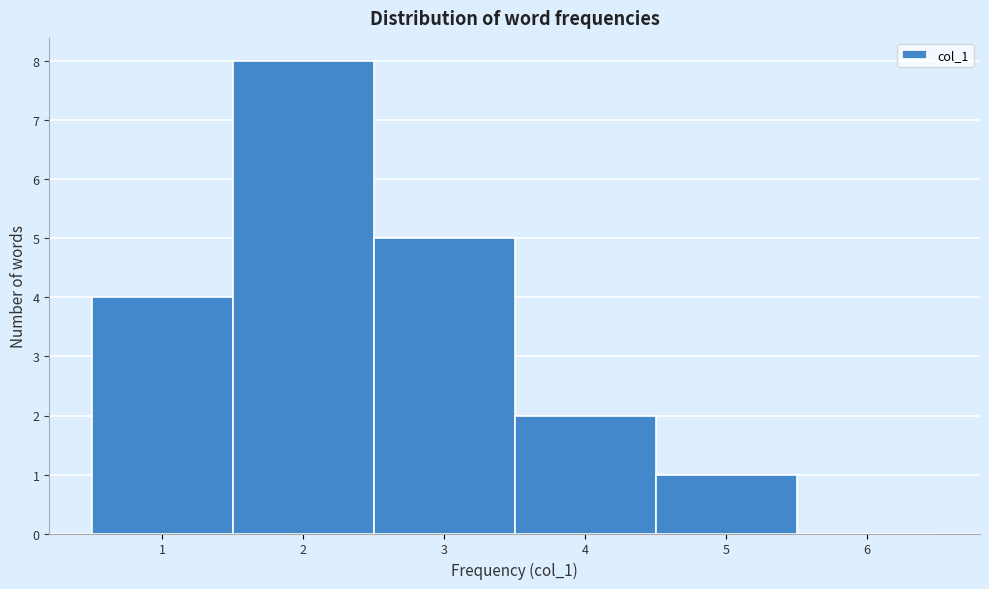

Which range on the x-axis has the tallest bar?

1.5 to 2.5